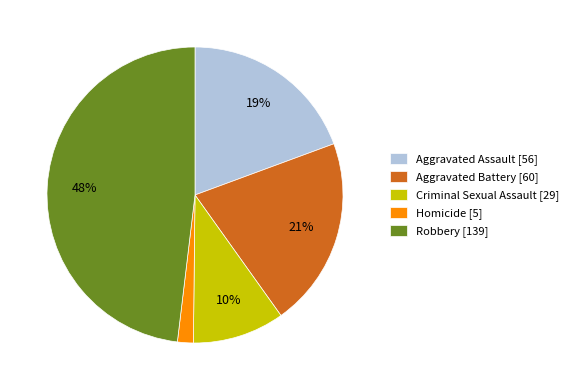

How many segments does this pie chart have?

5